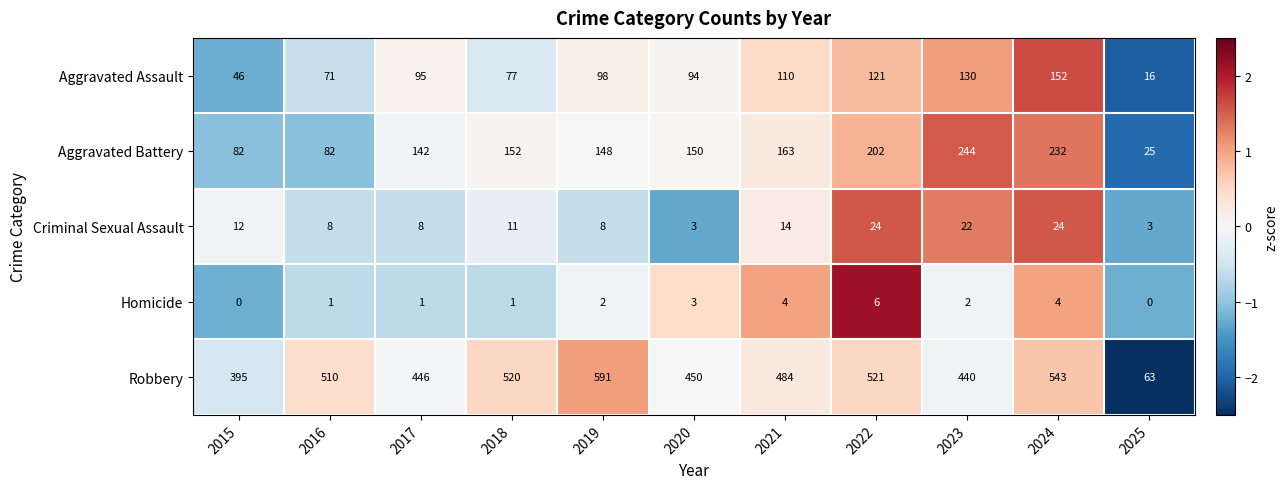

Which series has the largest total across all categories?

Robbery